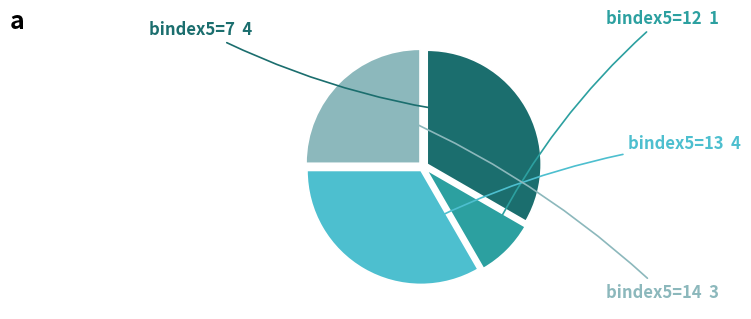

Is there a majority slice in this chart?

No